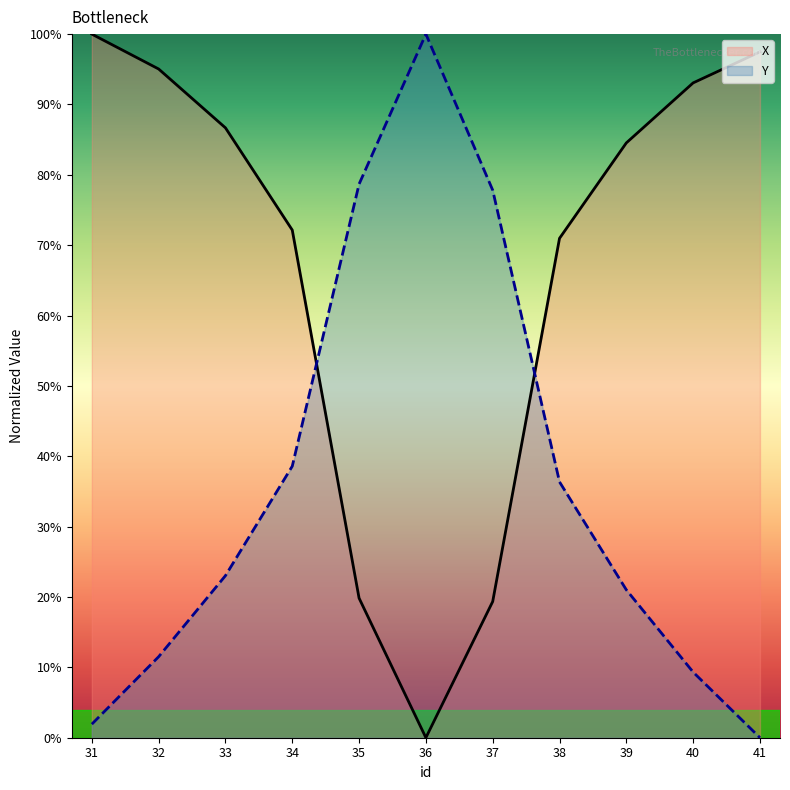

Reading left to right, transcribe all the data shown in this chart.

X: 1.0	1.0	0.9	0.7	0.2	0.0	0.2	0.7	0.8	0.9	1.0
Y: 0.0	0.1	0.2	0.4	0.8	1.0	0.8	0.4	0.2	0.1	0.0